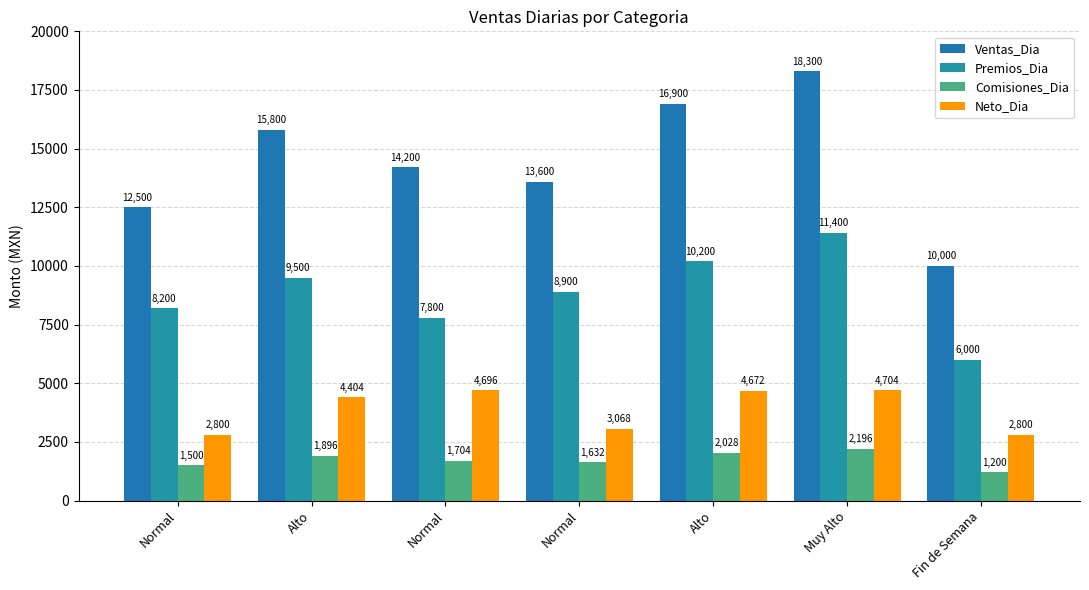

How many data points in Comisiones_Dia are less than 1704?

3